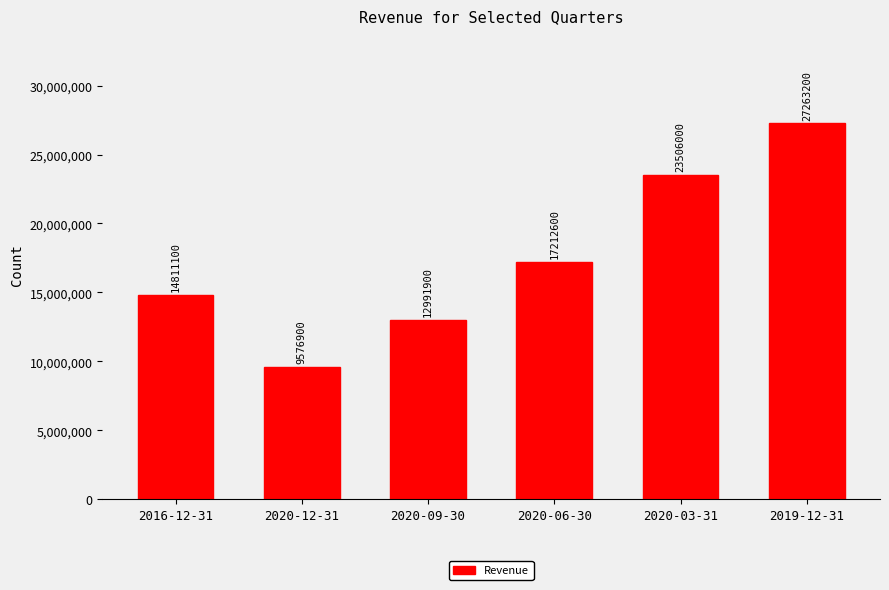

What is the average value?

17560283